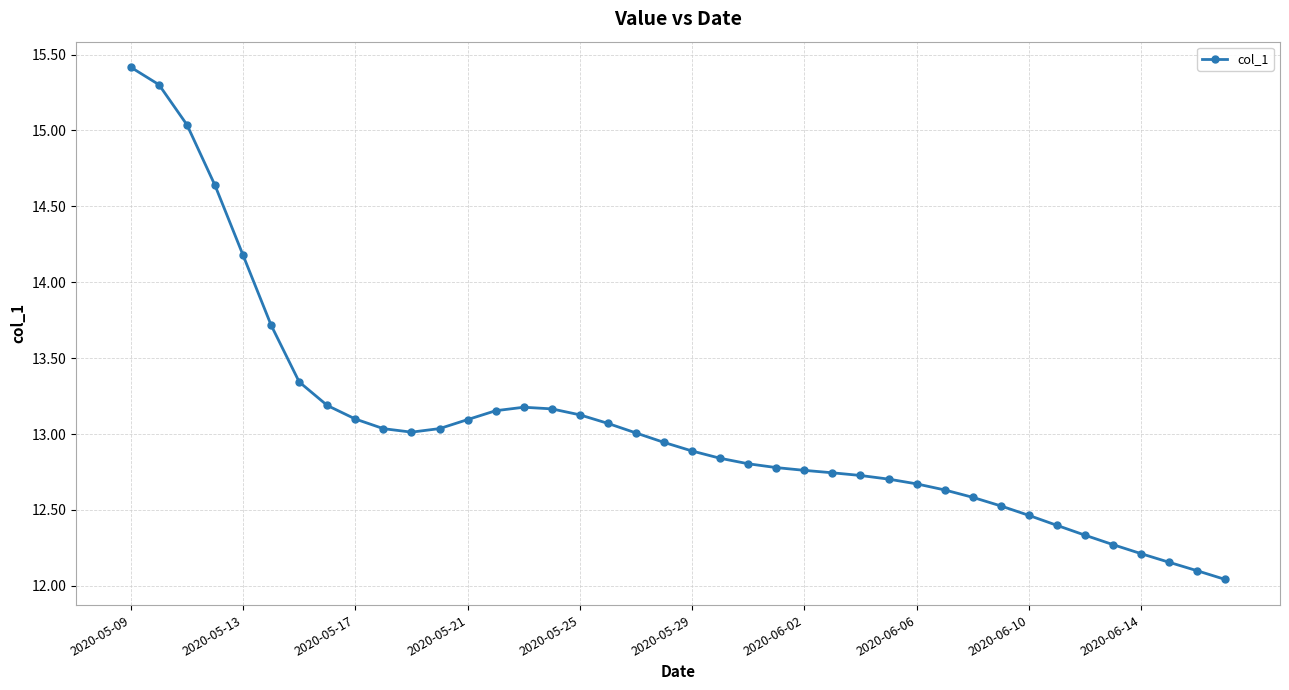

What is the greatest value displayed?

15.4